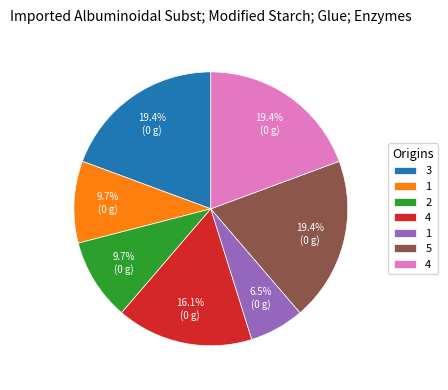

Is there any slice that represents more than half of the pie?

No